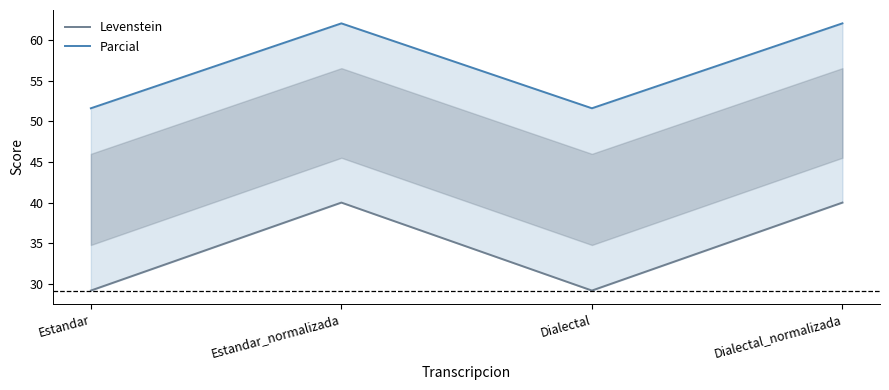

What position from the right is Dialectal?

2